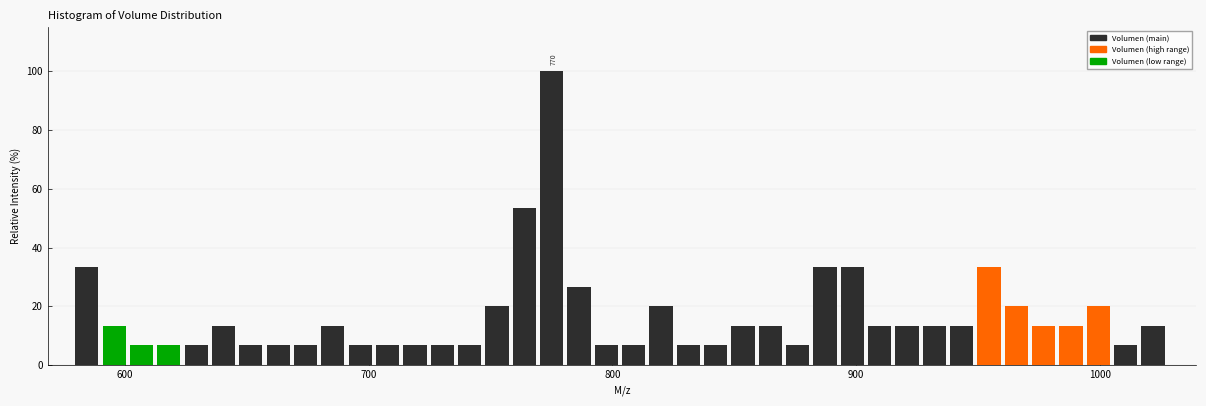

Around what value on the x-axis is the tallest bar? Give the approximate position of its centre, as read against the axis.

780